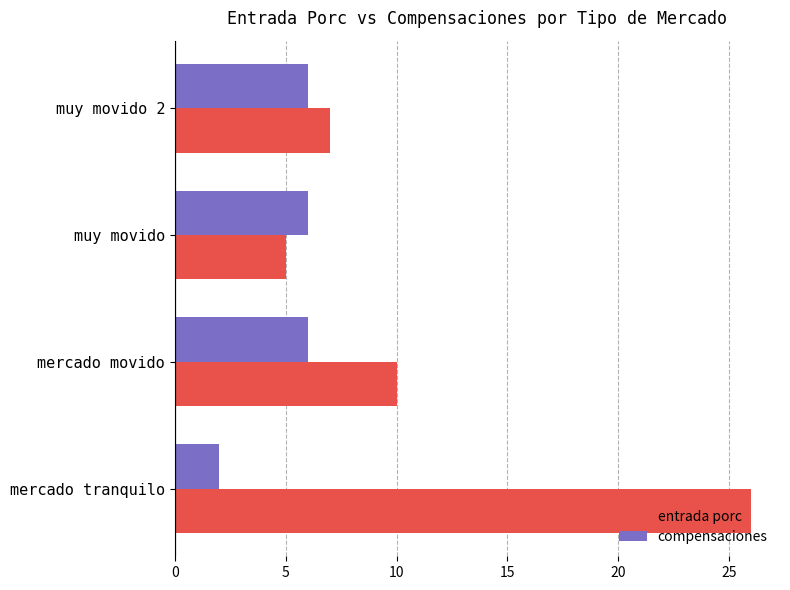

Rank the series at mercado movido from highest to lowest value.

entrada porc, compensaciones